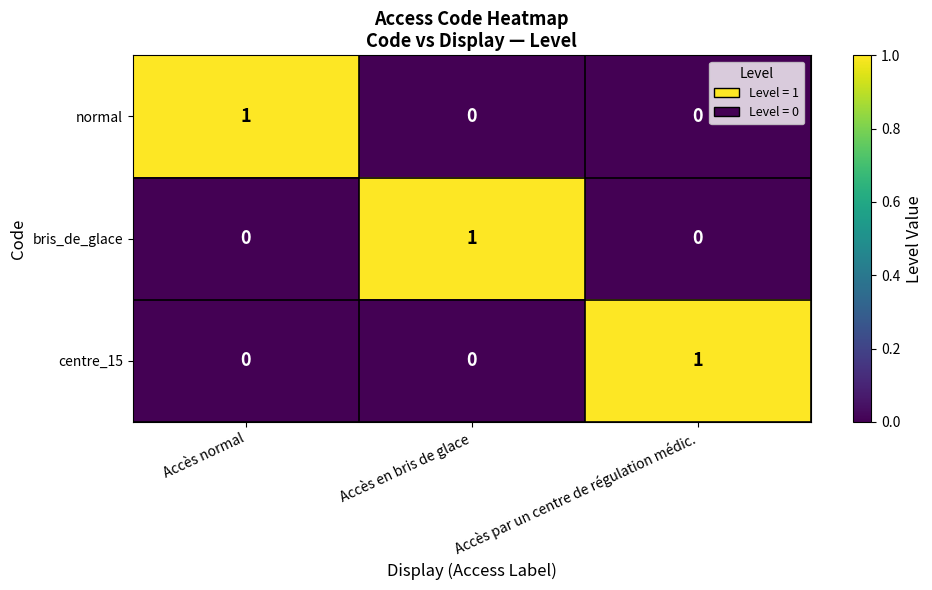

How many bris_de_glace values are between 0 and 1?

3